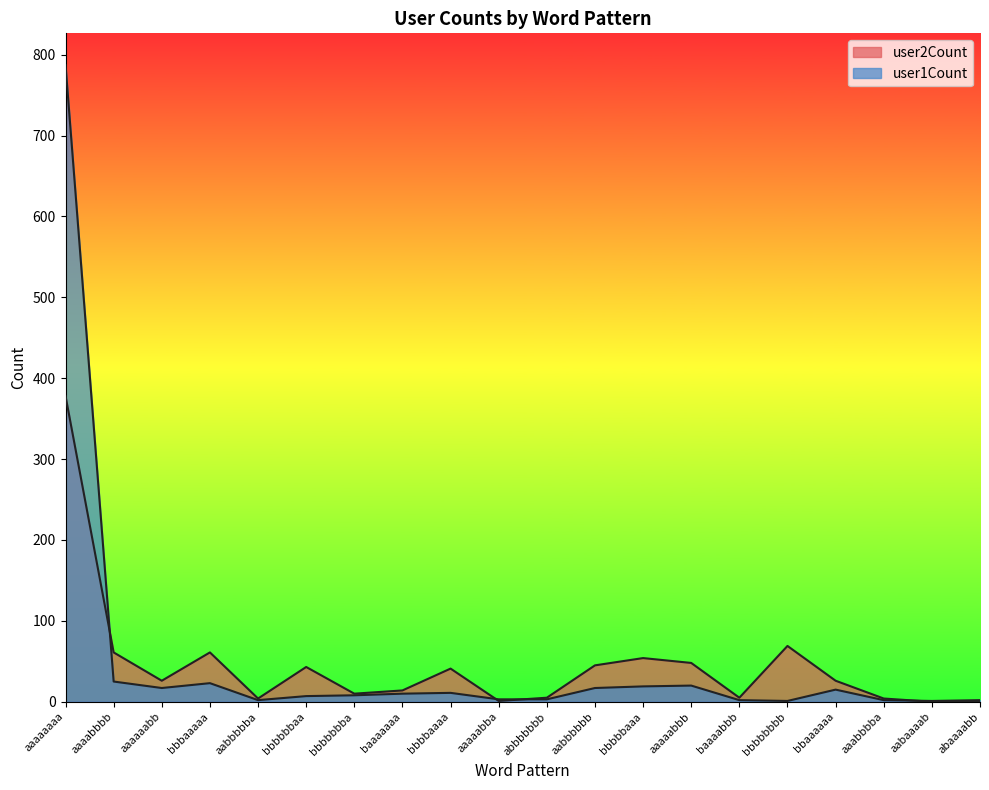

At how many categories does at least one series exceed 337?

1